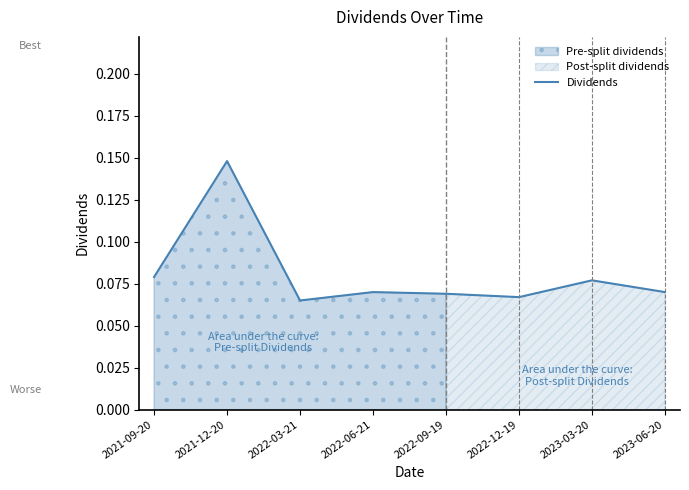

What is the greatest value displayed?

0.1